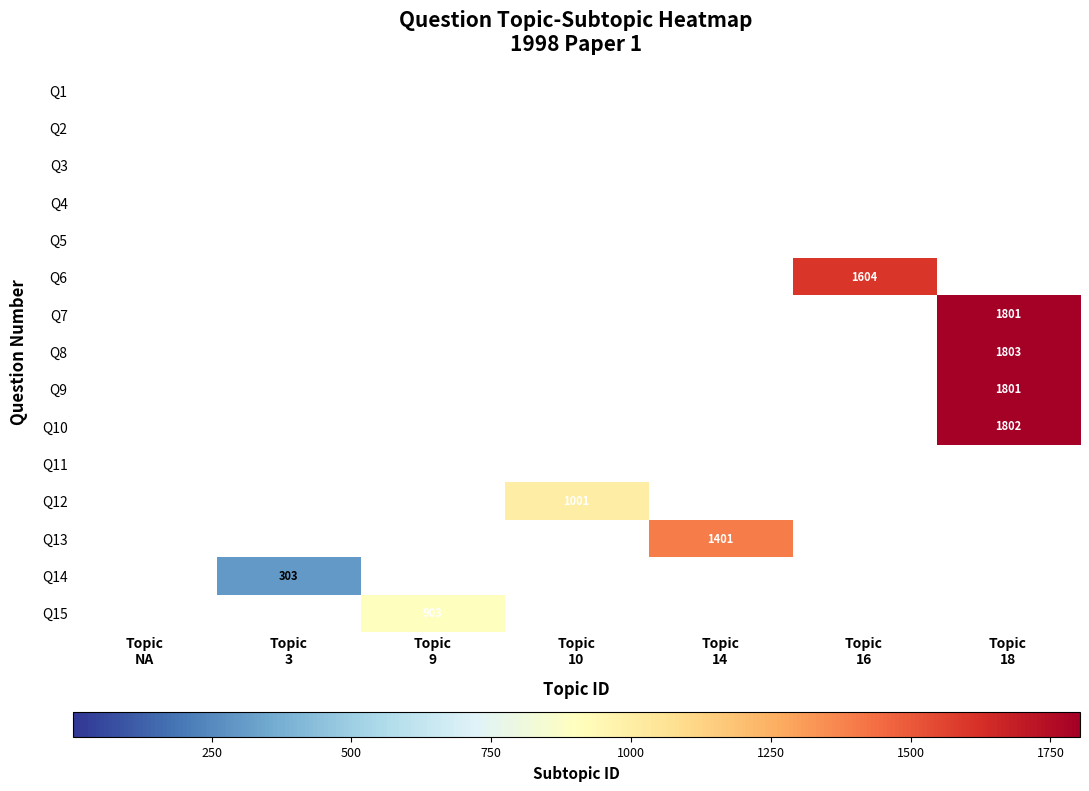

At how many categories does at least one series exceed 1770?

1